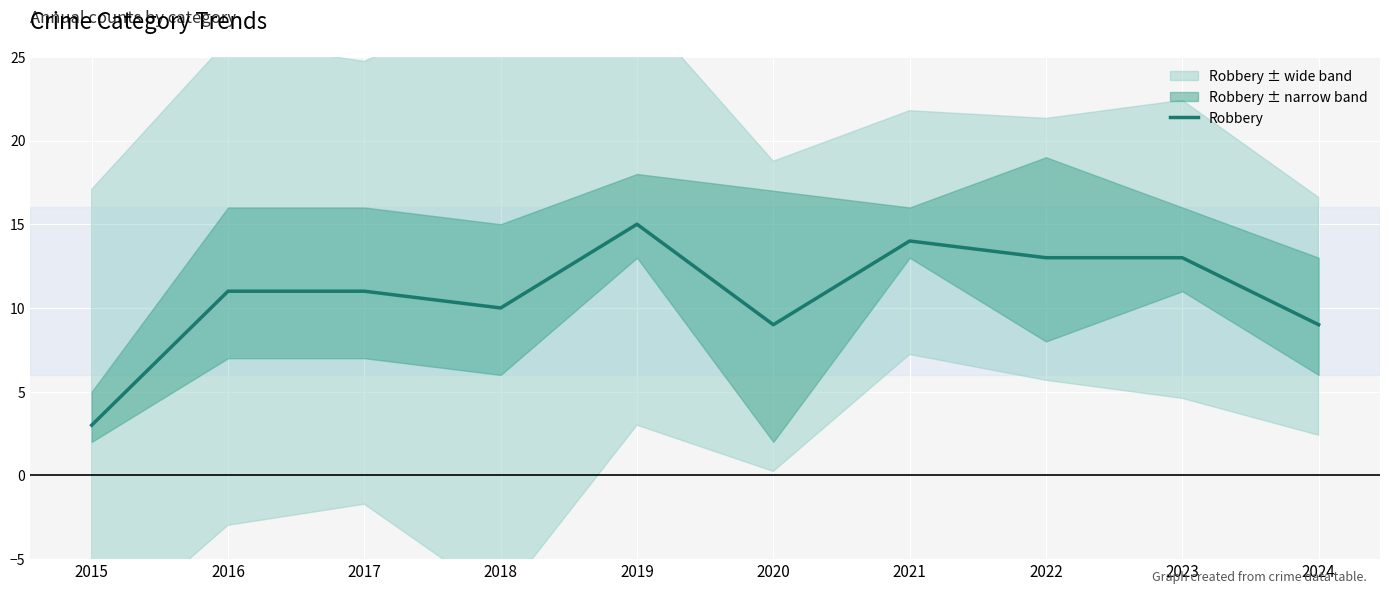

What is the average value?

11